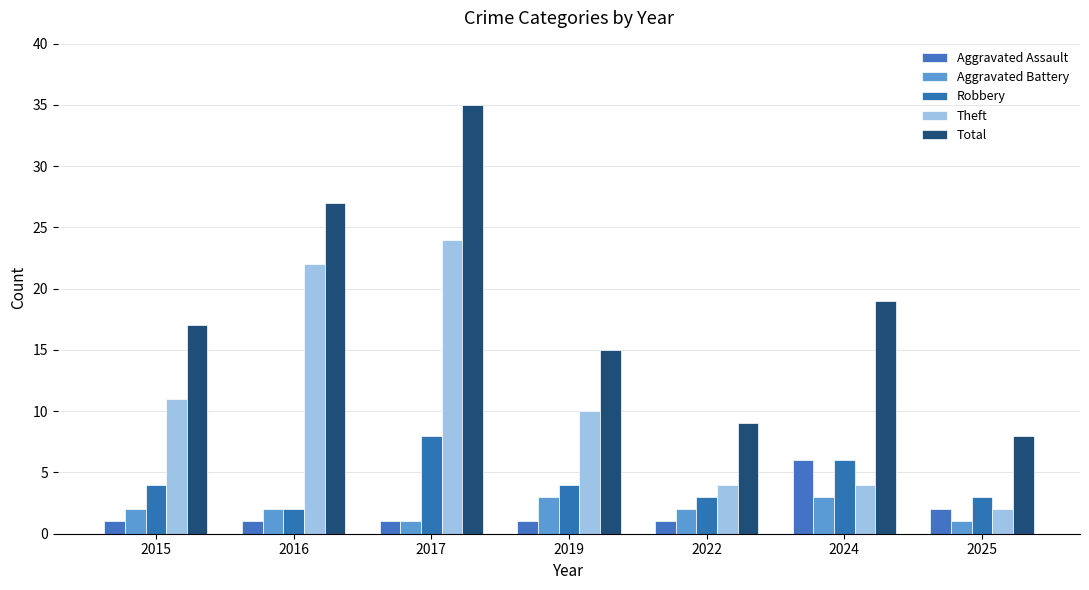

How many categories are shown in the chart?

7